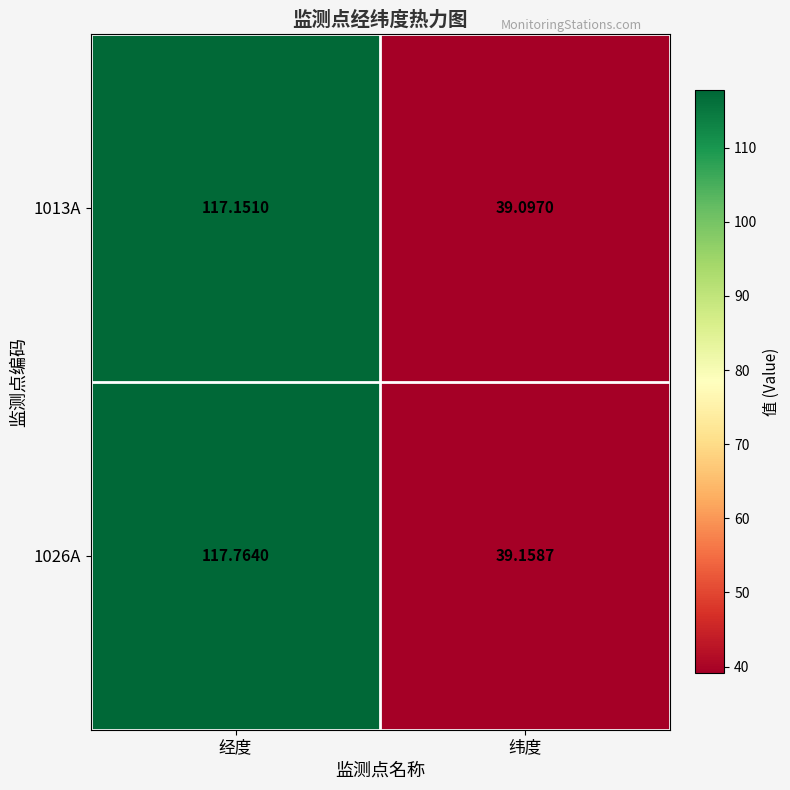

At which category is the sum across all series the highest?

经度